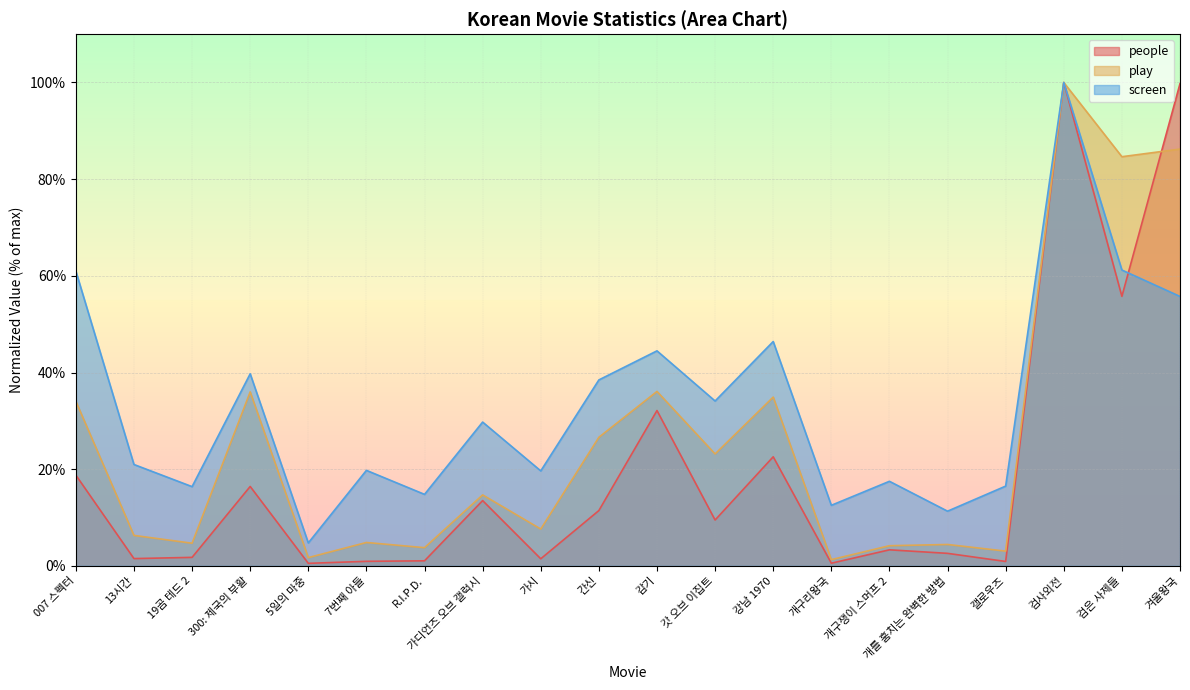

Which label corresponds to the largest value in the chart?

검사외전